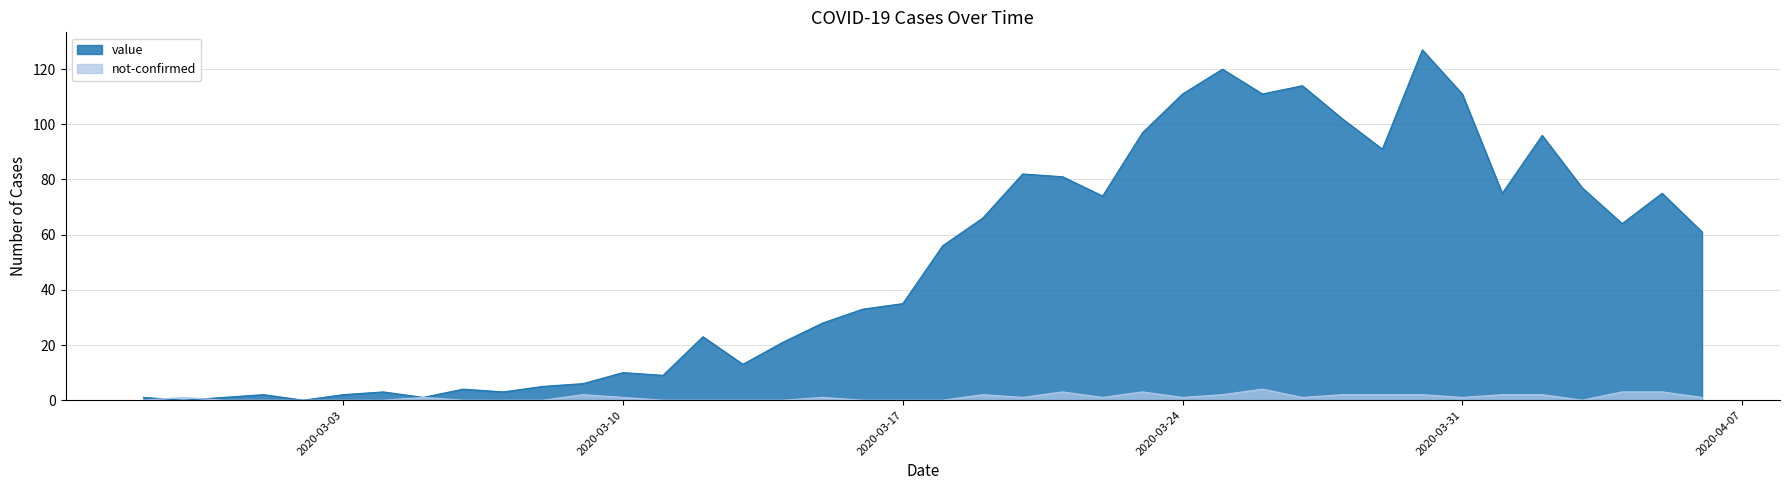

Which series has the widest spread of values?

value